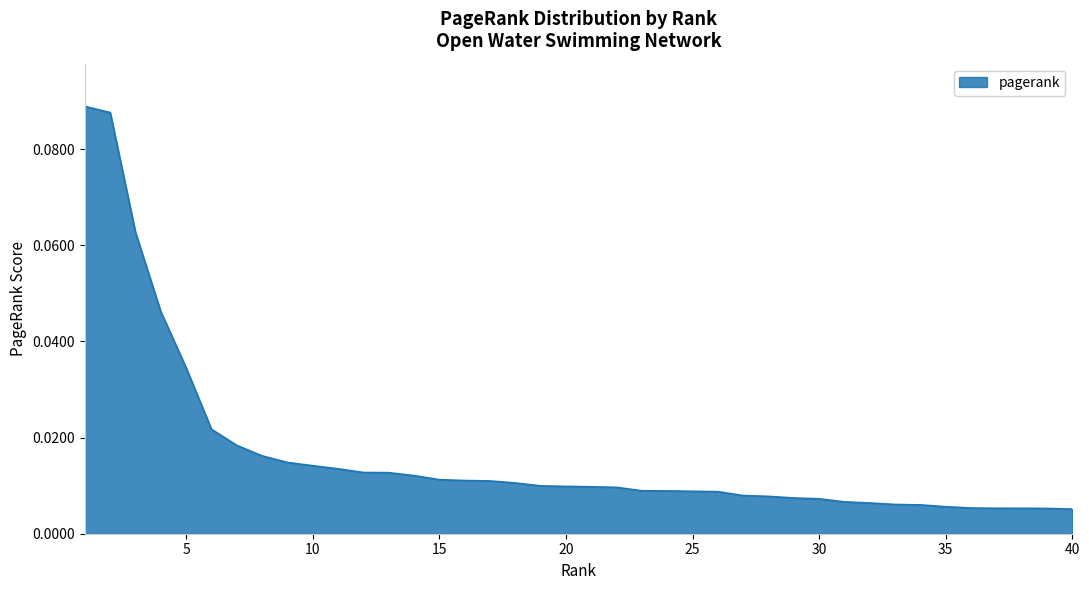

What is the difference between the maximum and minimum values?

0.1